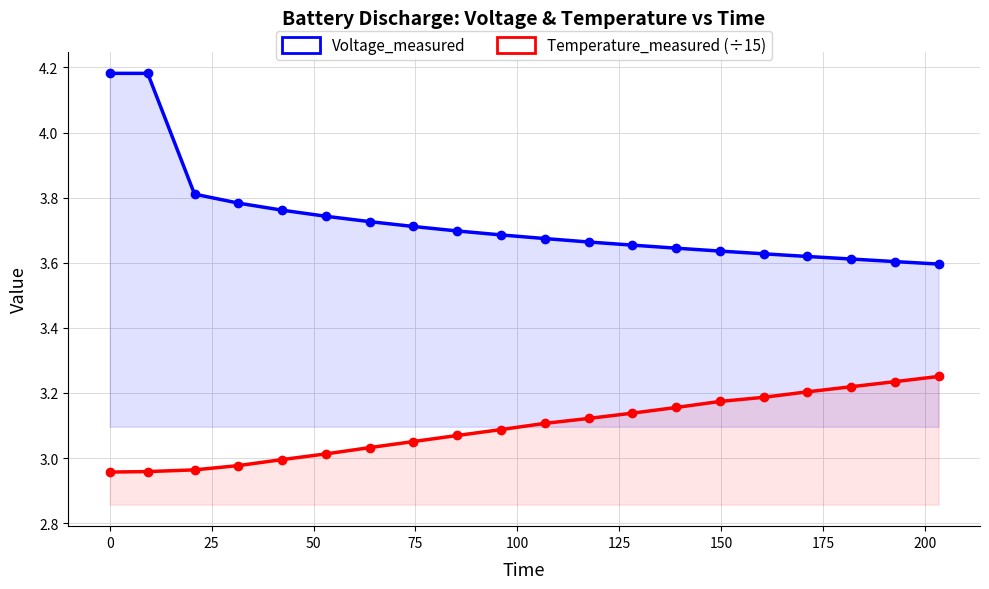

How many values in the Temperature_measured (÷15) series are below 3?

5